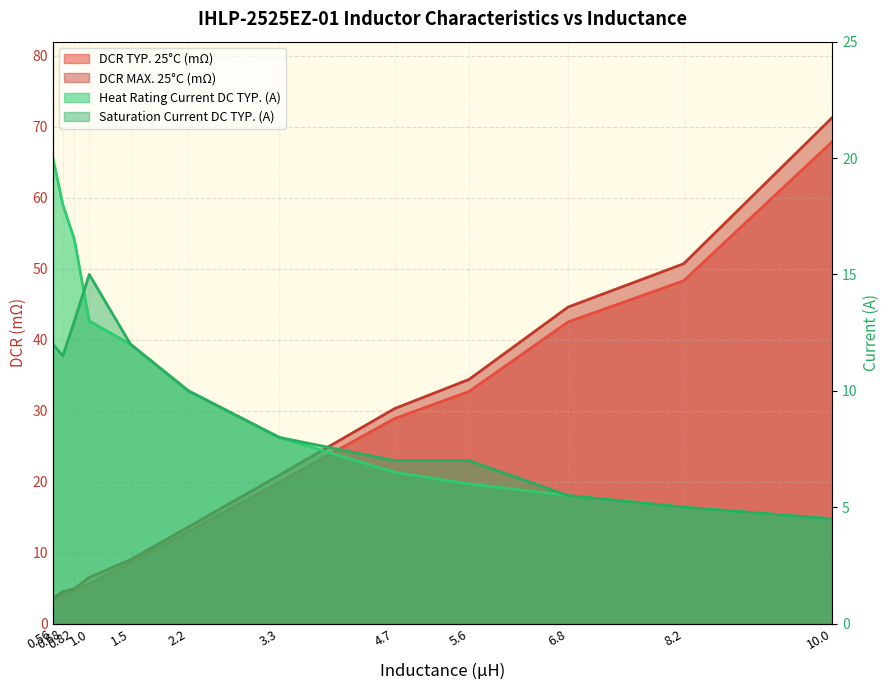

What is the average value of the Heat Rating Current DC TYP. (A) series?

10.4